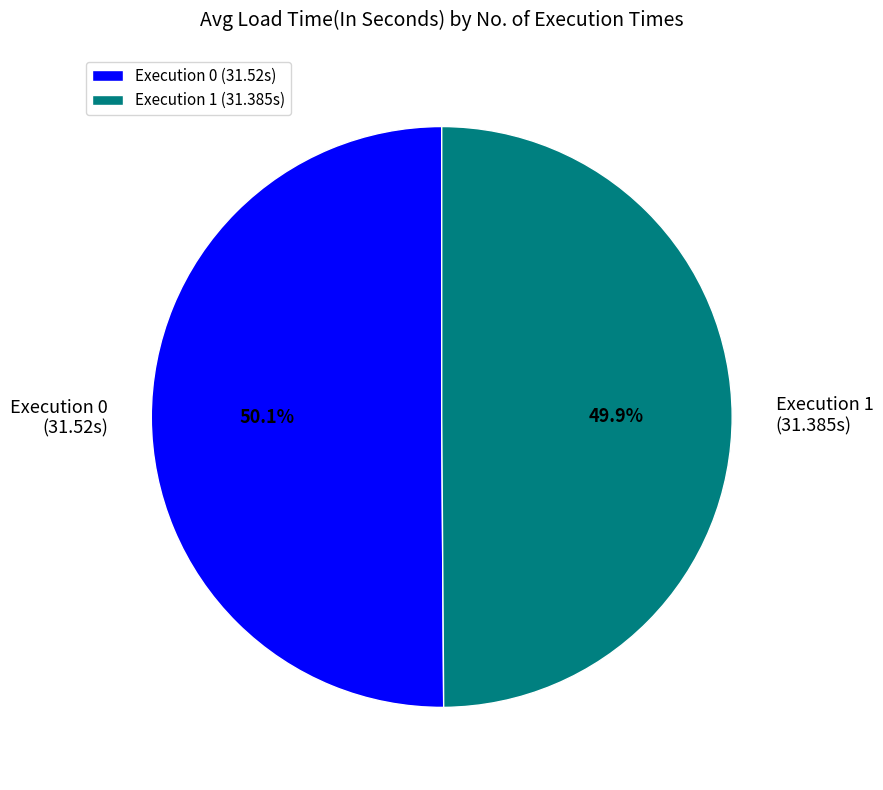

Do Execution 1 (31.385s) and Execution 0 (31.52s) together represent more than half of the pie?

Yes